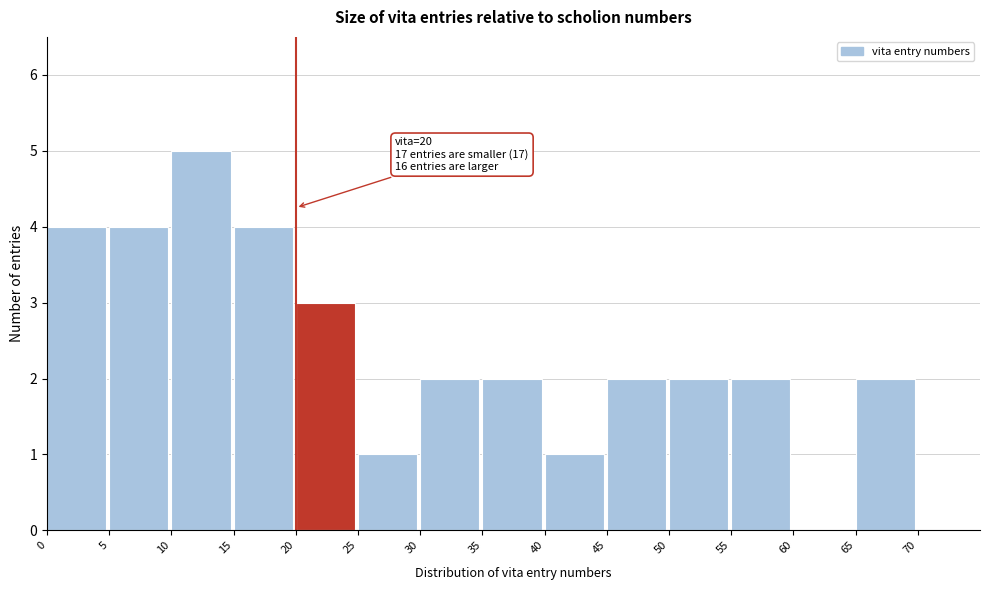

Over which range of the x-axis is the bar tallest?

10 to 15